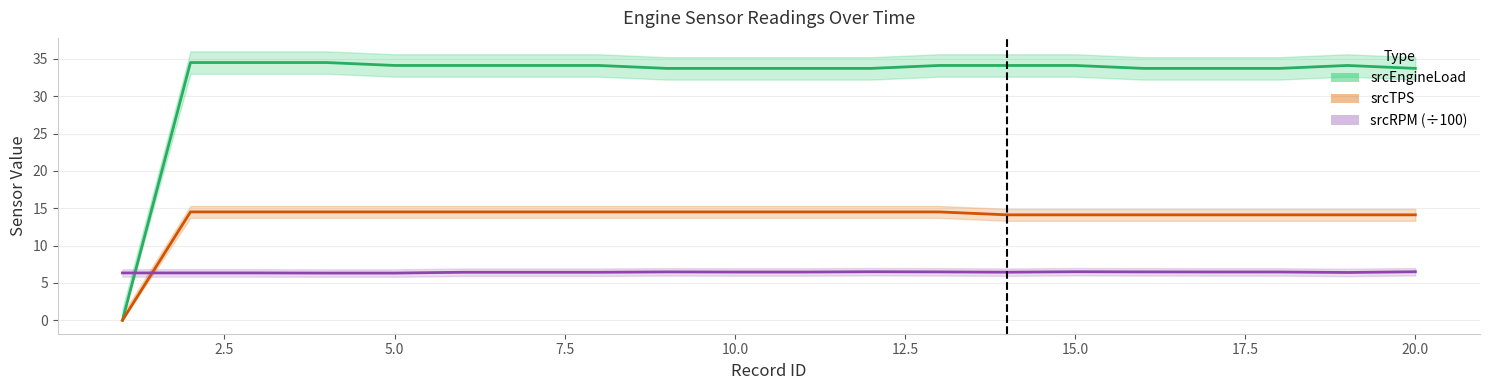

How many positive values does the srcTPS line series have?

19